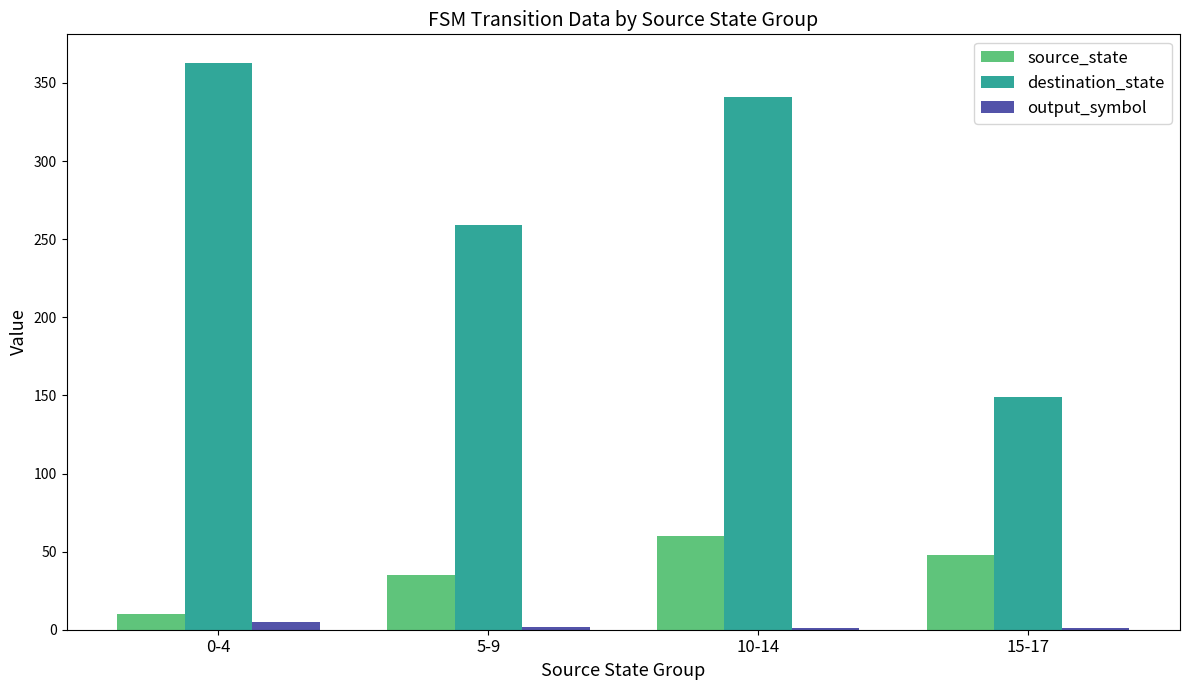

What is the sum of all source_state values?

153